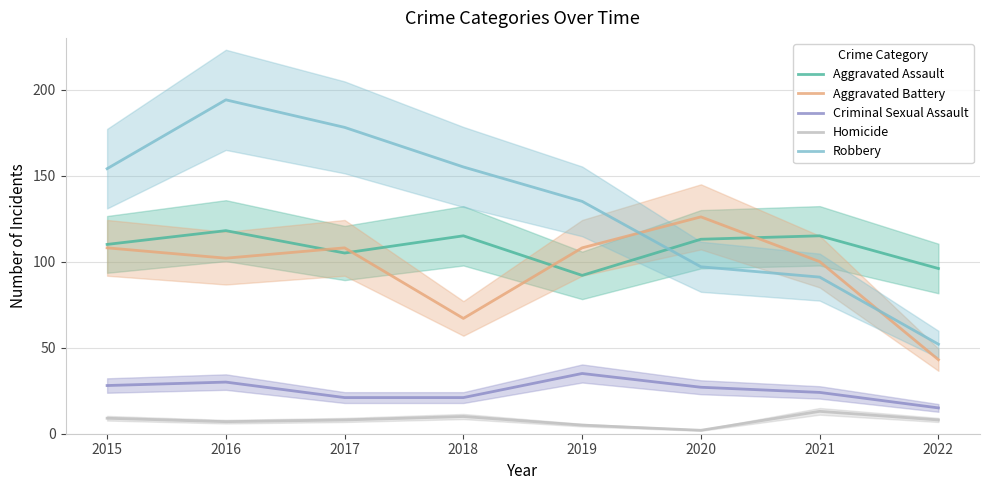

What is the minimum value shown in the chart?

2